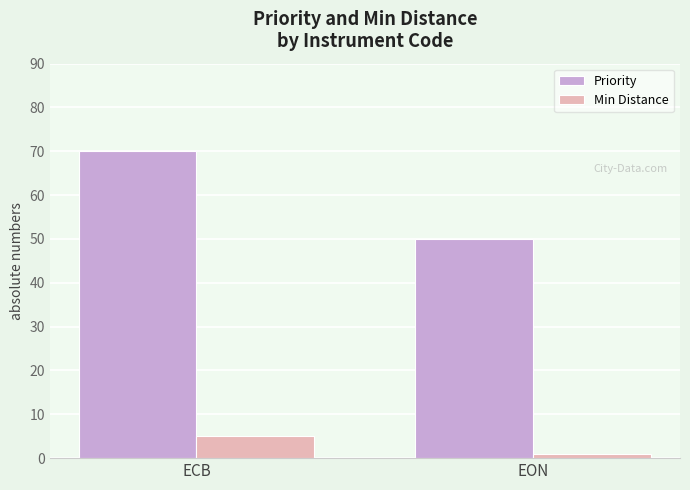

Count the Min Distance values in the range 1 to 5.

2